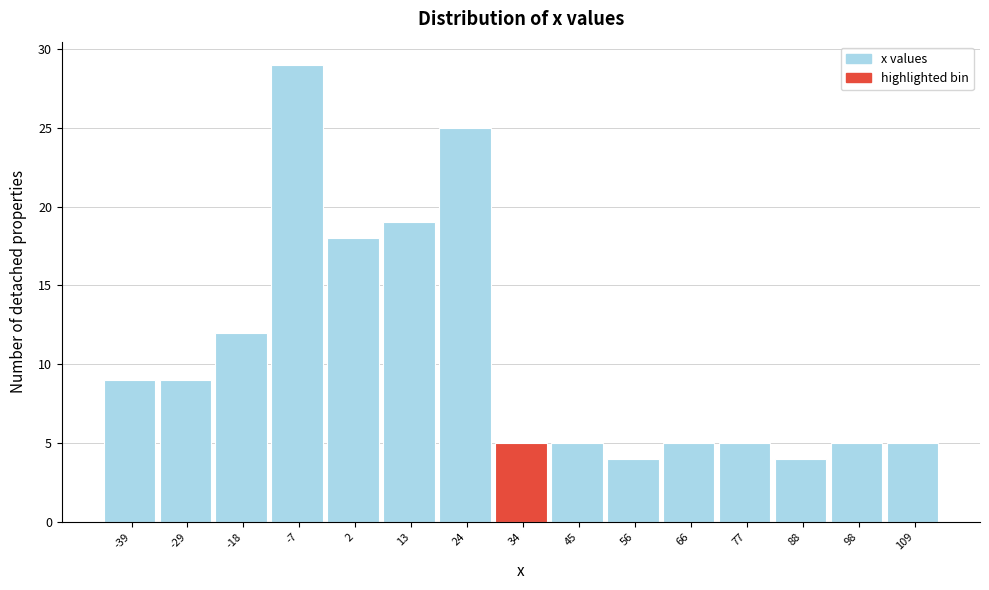

Reading left to right, extract all data points from this chart.

-39=9	-29=9	-18=12	-7=29	2=18	13=19	24=25	34=5	45=5	56=4	66=5	77=5	88=4	98=5	109=5